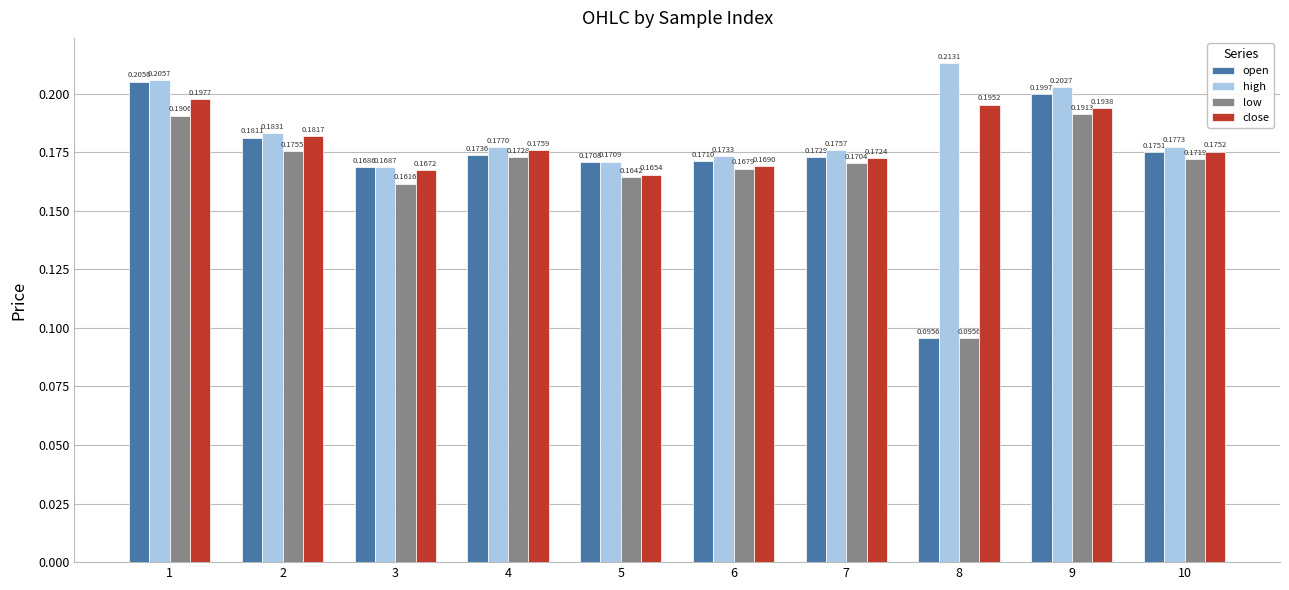

The value of open at 6 is 0.1. True or false?

False